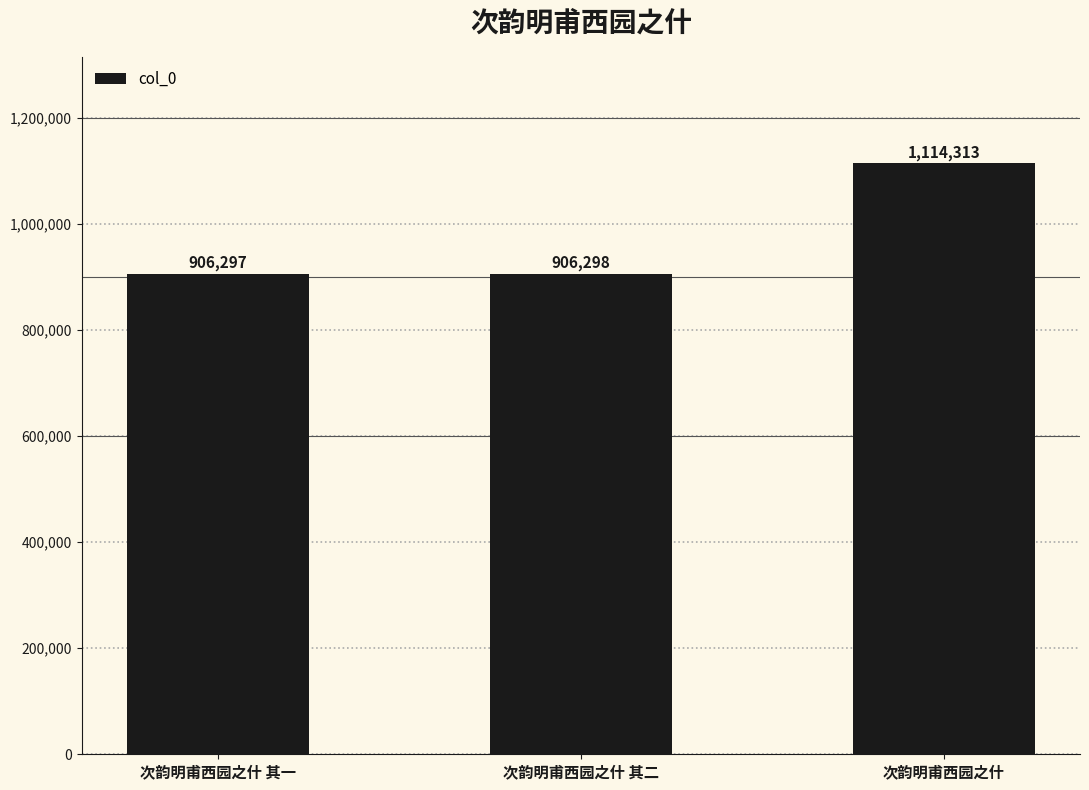

Reading left to right, list all the values displayed in this chart.

906297	906298	1114313